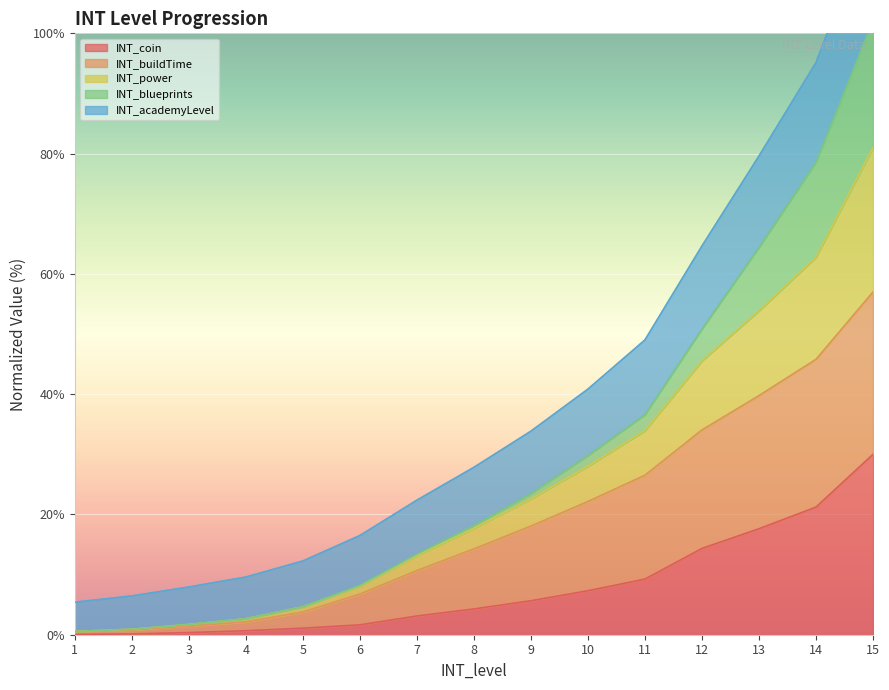

The value of INT_coin at 9 is 5.7. True or false?

True